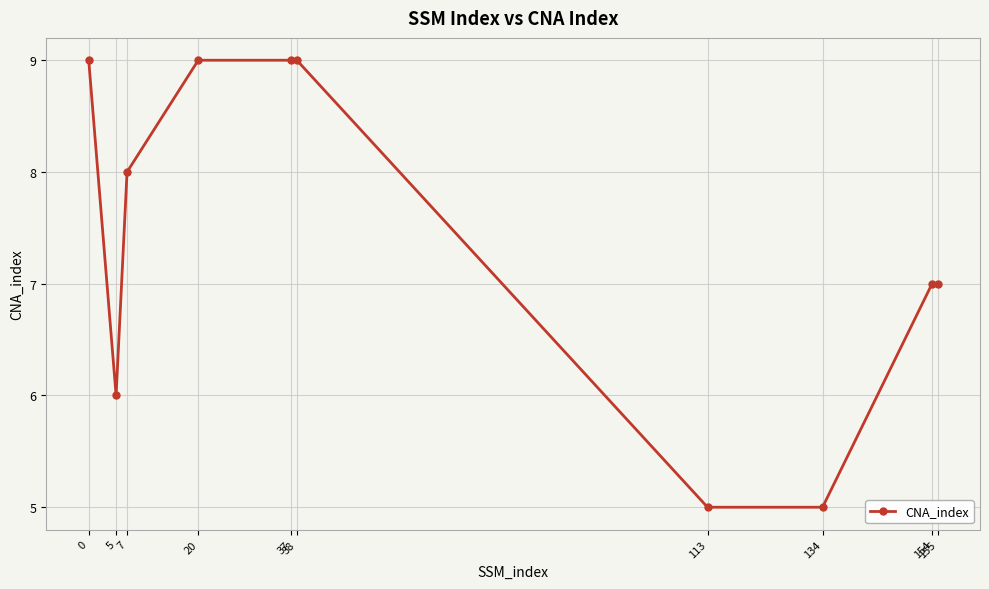

What is the maximum value shown in the chart?

9